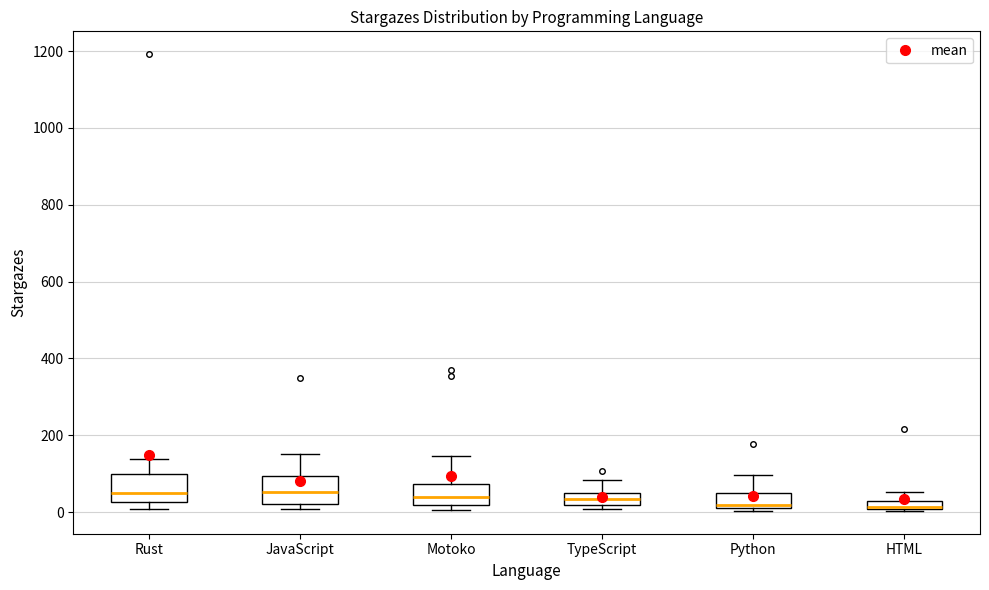

Where is the lower edge of the box for HTML on the y-axis? The values are not printed on the chart, so give them approximately, as read against the axis.

0